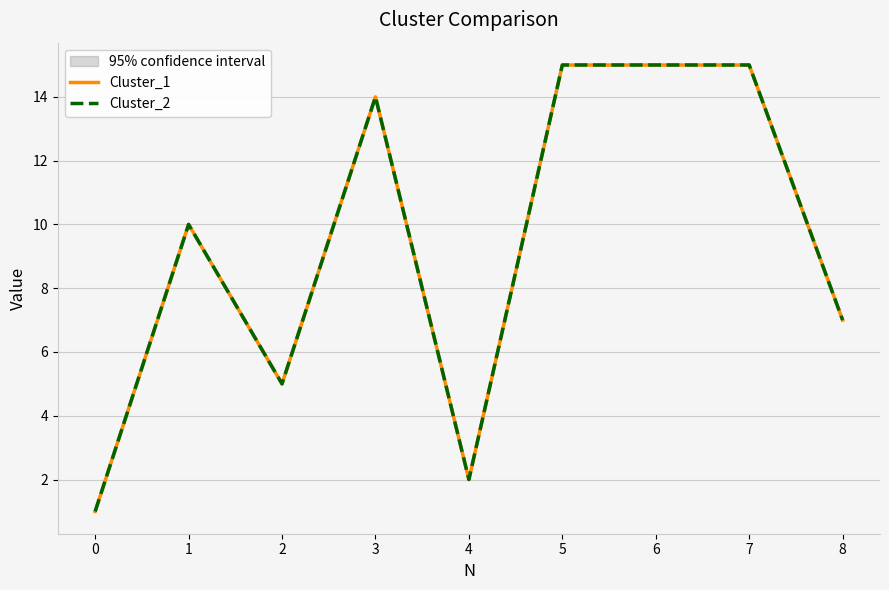

Is it true that Cluster_1 equals 3 at 2?

False